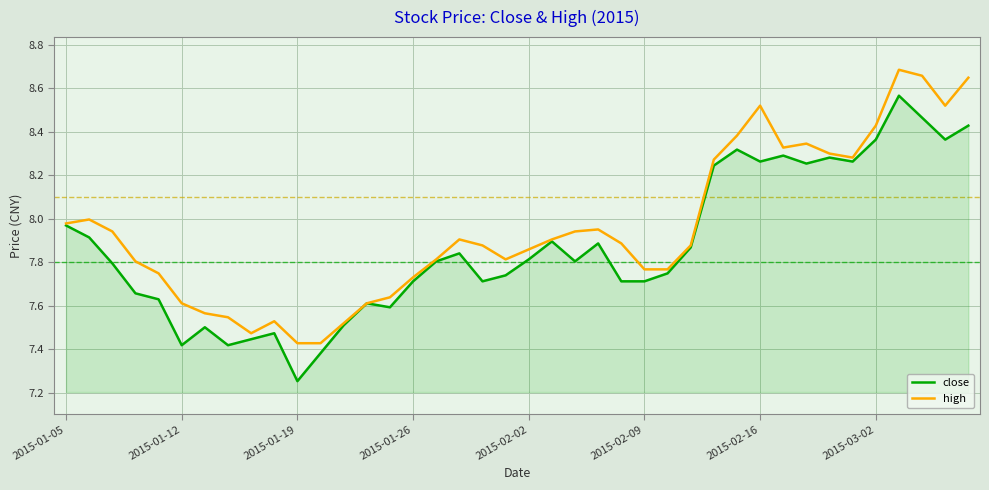

How many lines are shown in the chart?

2